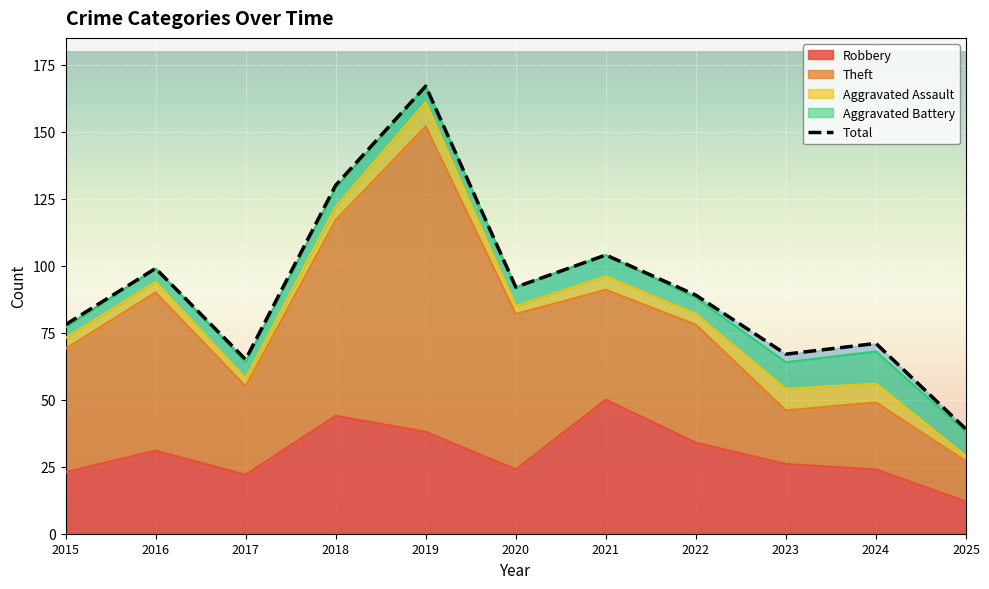

True or false: Robbery and Aggravated Battery cross at least once.

False